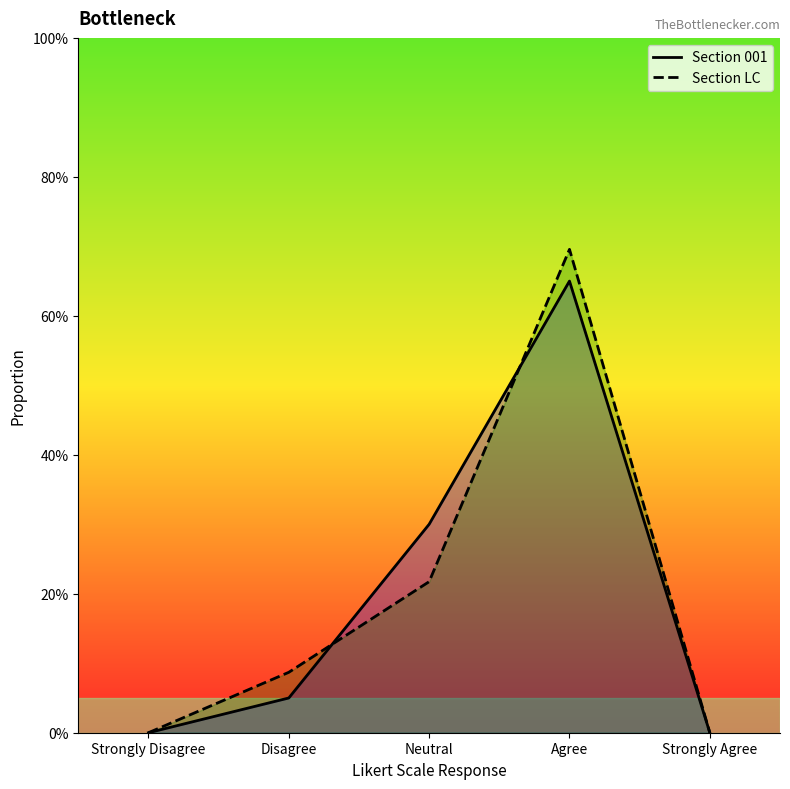

Reading left to right, list all the values displayed in this chart.

Section 001: Strongly Disagree=0.0	Disagree=0.1	Neutral=0.3	Agree=0.7	Strongly Agree=0.0
Section LC: Strongly Disagree=0.0	Disagree=0.1	Neutral=0.2	Agree=0.7	Strongly Agree=0.0